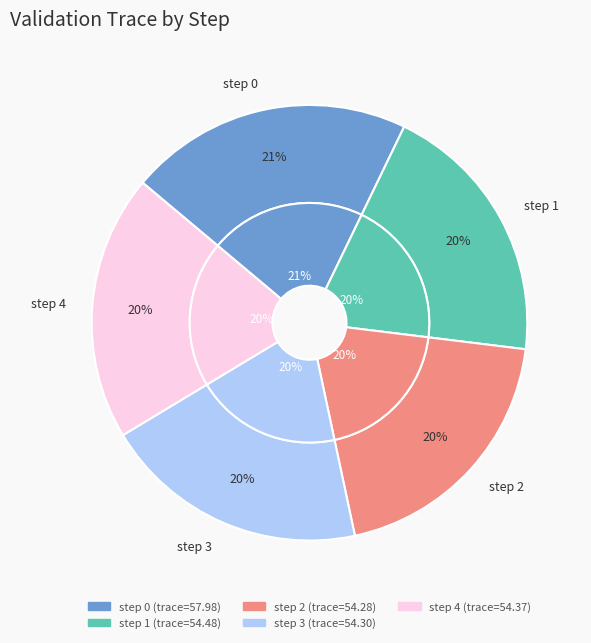

Which slice is the largest?

step 0